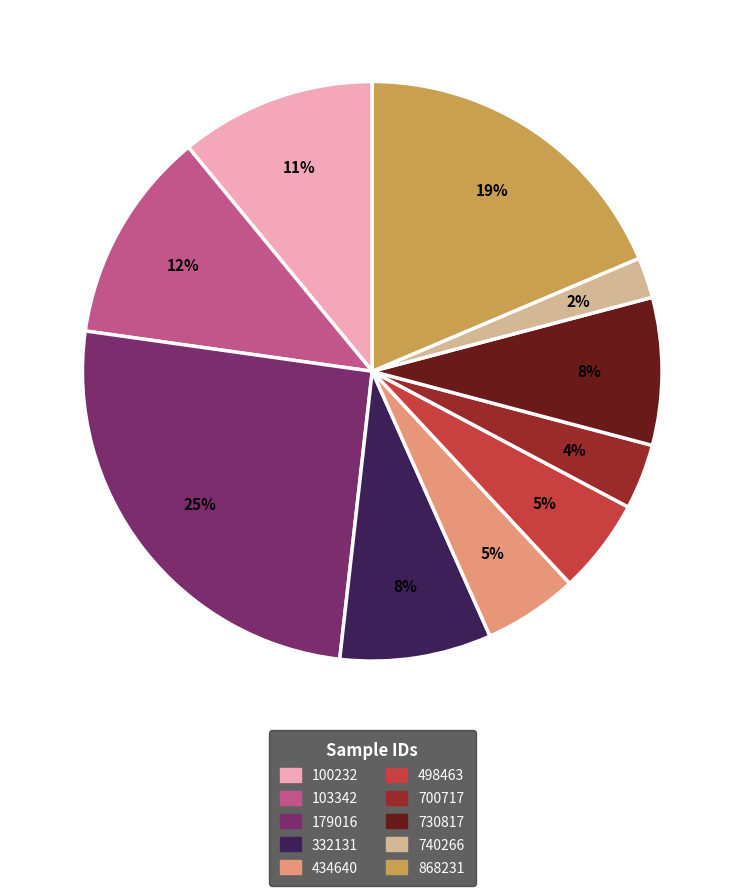

How many slices are in this pie chart?

10